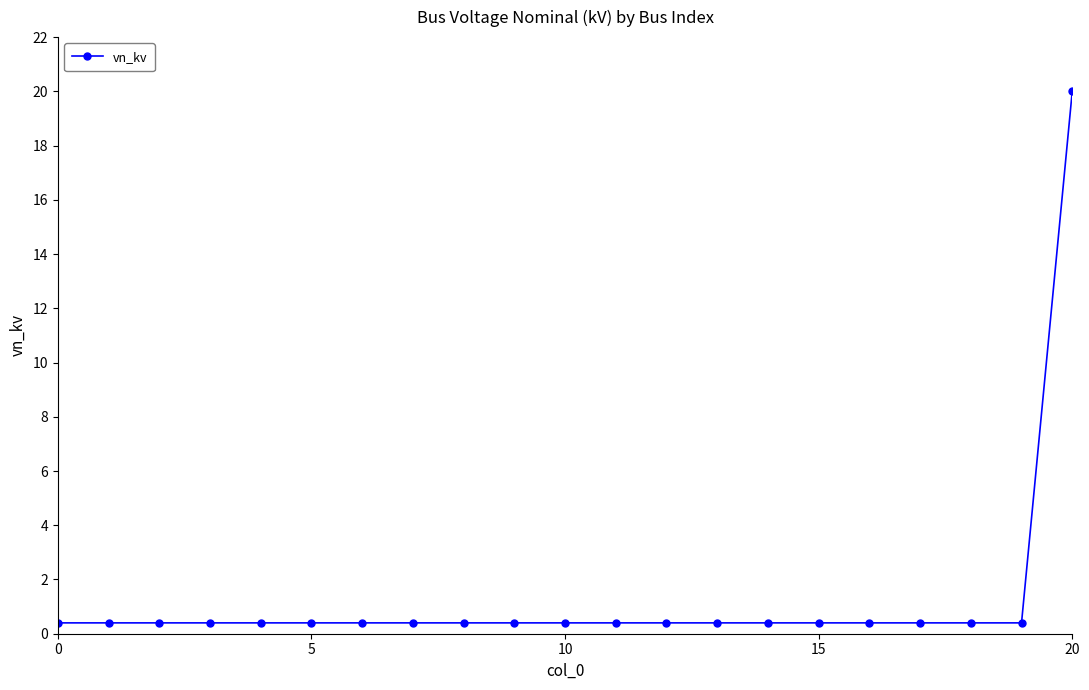

What is the value of the 11th point from the left?

0.4